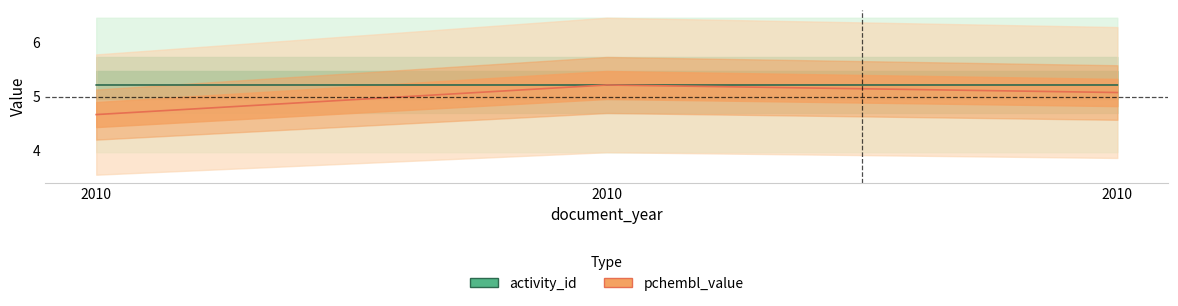

At 2010, list the series in order from largest to smallest.

activity_id, pchembl_value